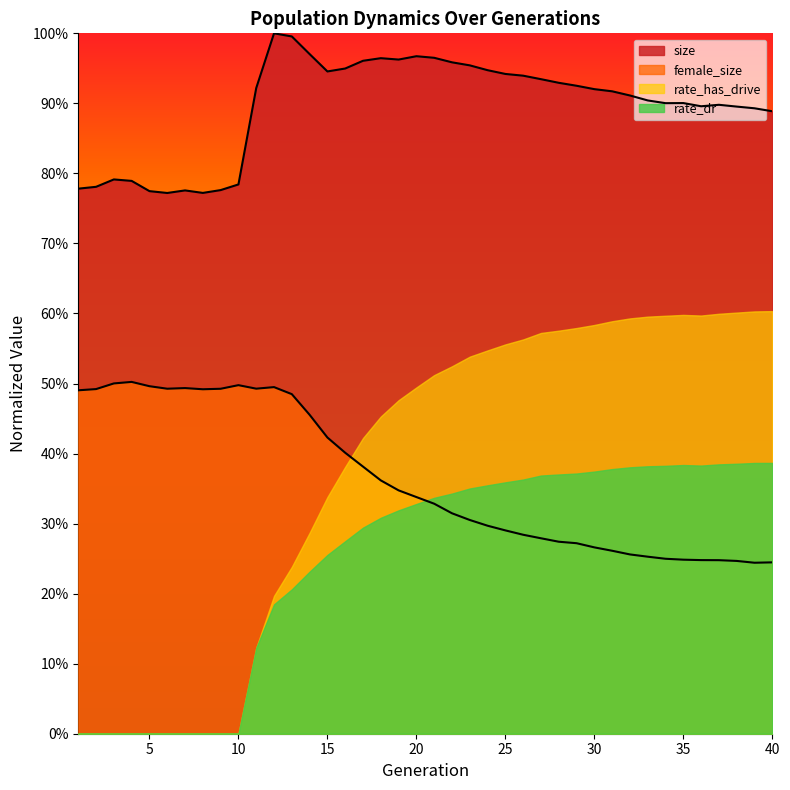

Does the chart display data point markers on the line(s)?

No